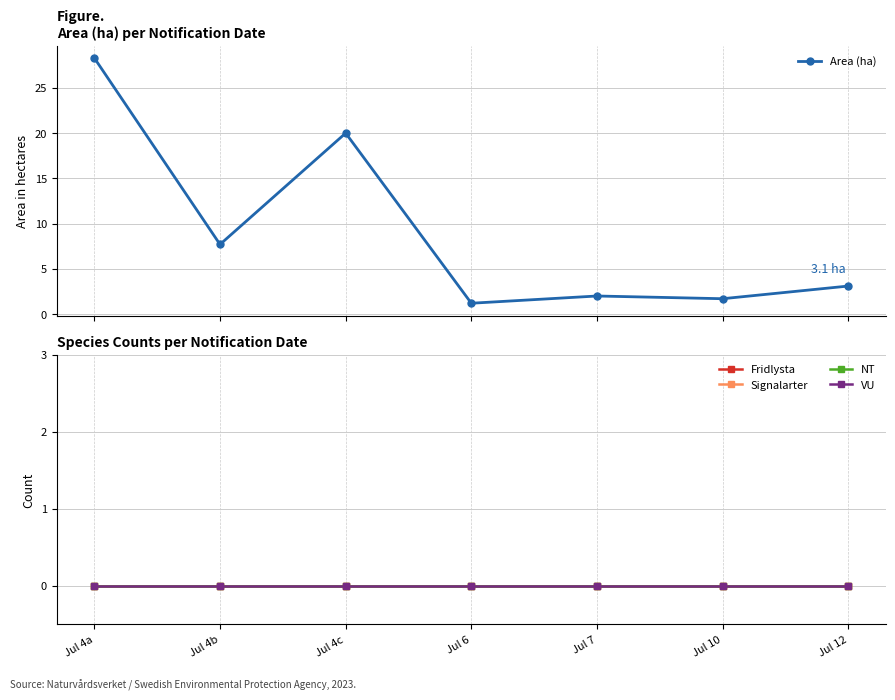

True or false: VU and Signalarter intersect in this chart.

False